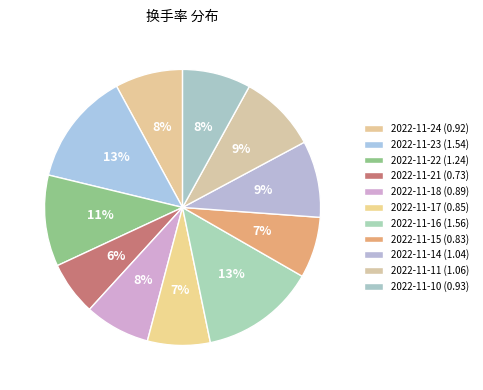

Rank the categories by value from highest to lowest.

2022-11-16, 2022-11-23, 2022-11-22, 2022-11-11, 2022-11-14, 2022-11-10, 2022-11-24, 2022-11-18, 2022-11-17, 2022-11-15, 2022-11-21